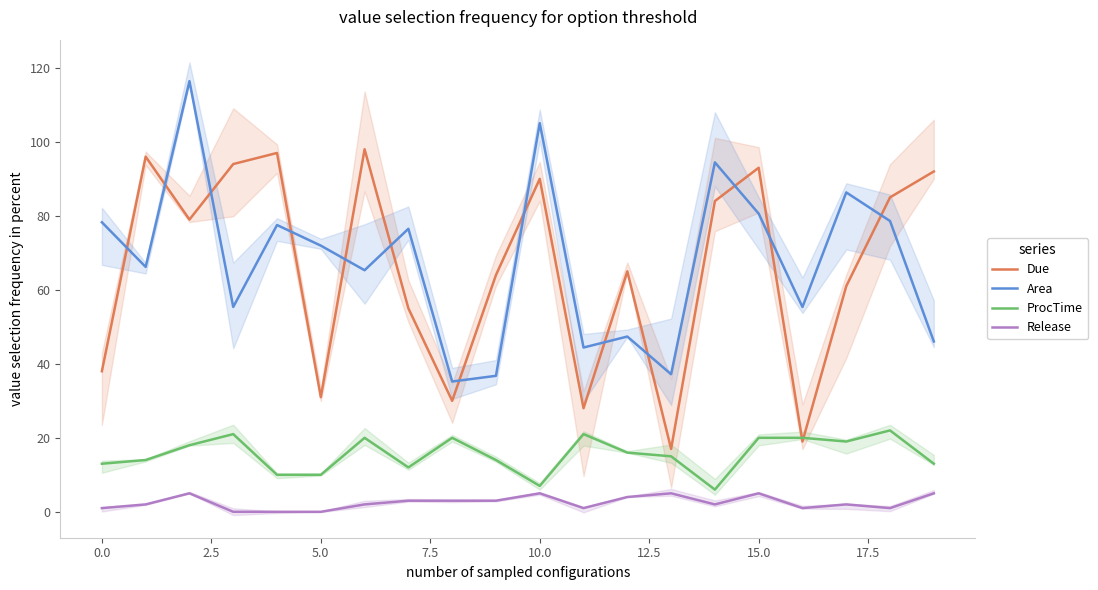

True or false: Area and ProcTime intersect in this chart.

False